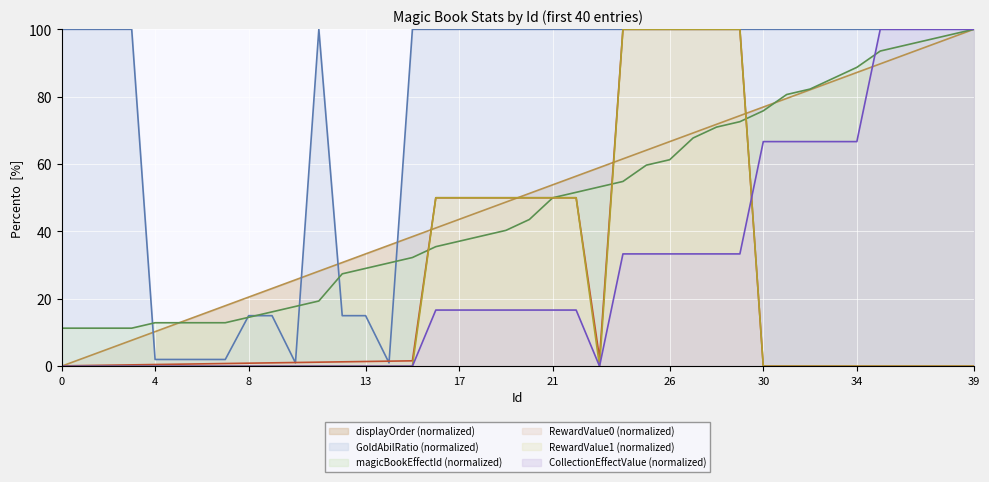

How many lines are shown in the chart?

6